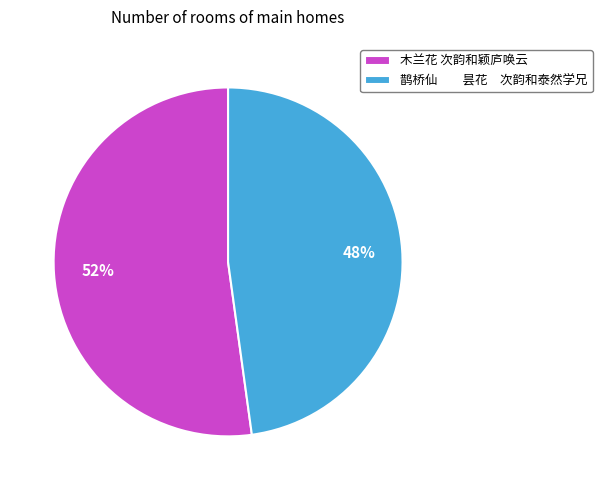

To the nearest percent, what portion does 鹊桥仙 昙花 次韵和泰然学兄 represent?

48%